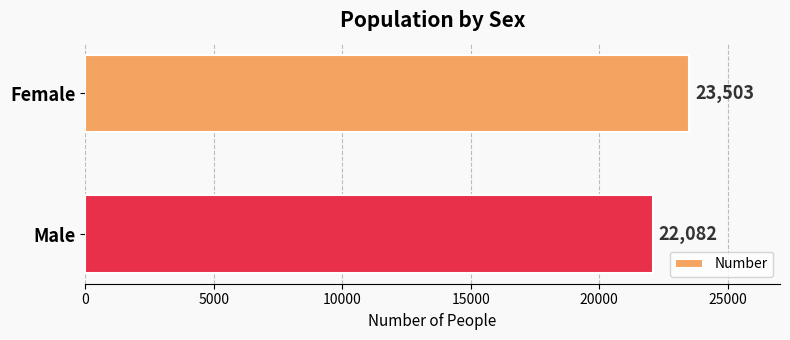

True or false: the data shows 22082 at Male.

True